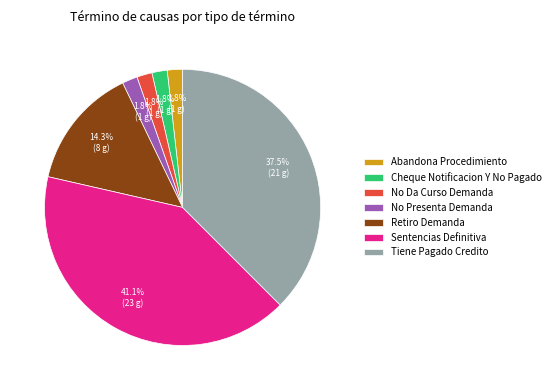

Approximately how many times larger is the value at Sentencias Definitiva compared to Tiene Pagado Credito?

1.1